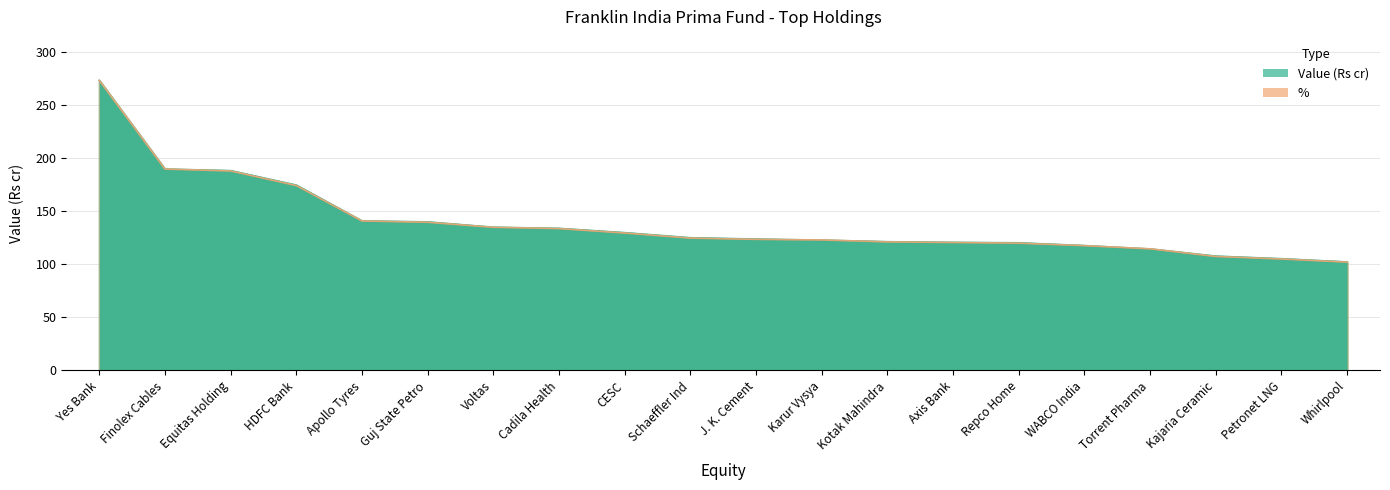

At which label is % closest to 187?

Equitas Holding